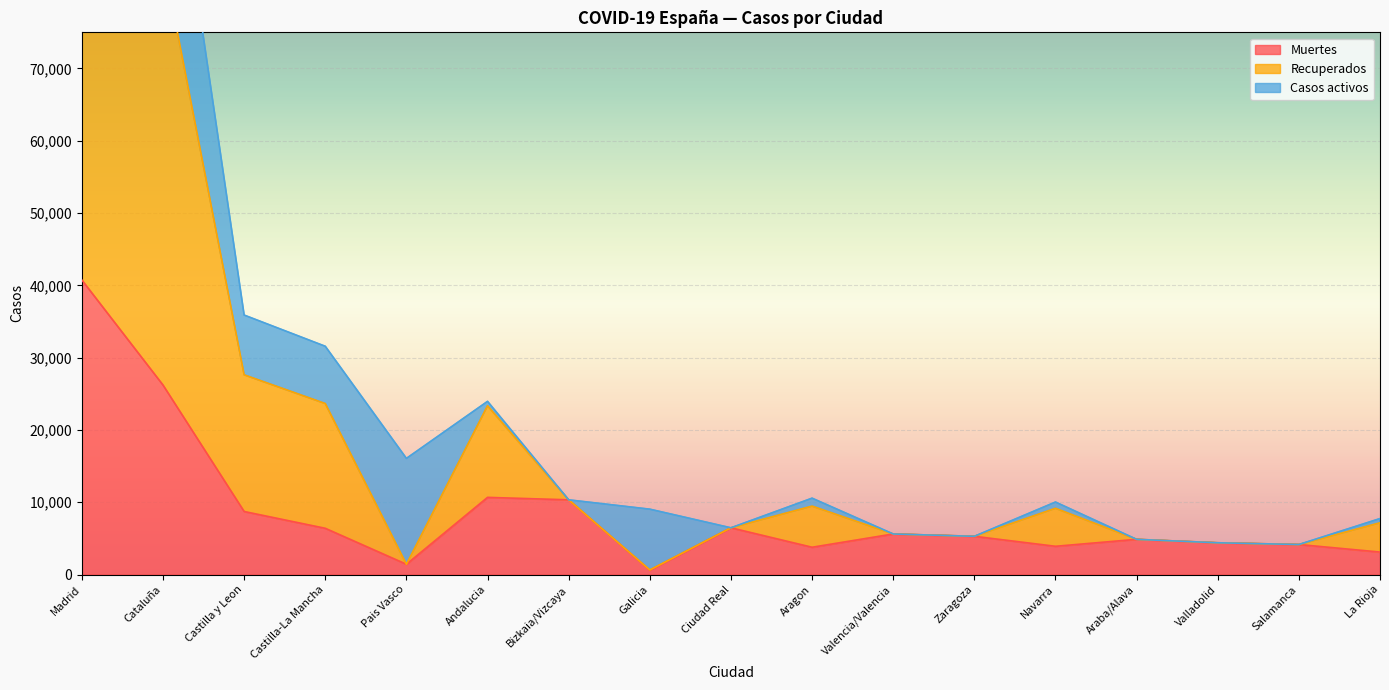

Is the value of Muertes at Valencia/Valencia greater than the value of Recuperados at Valencia/Valencia?

No